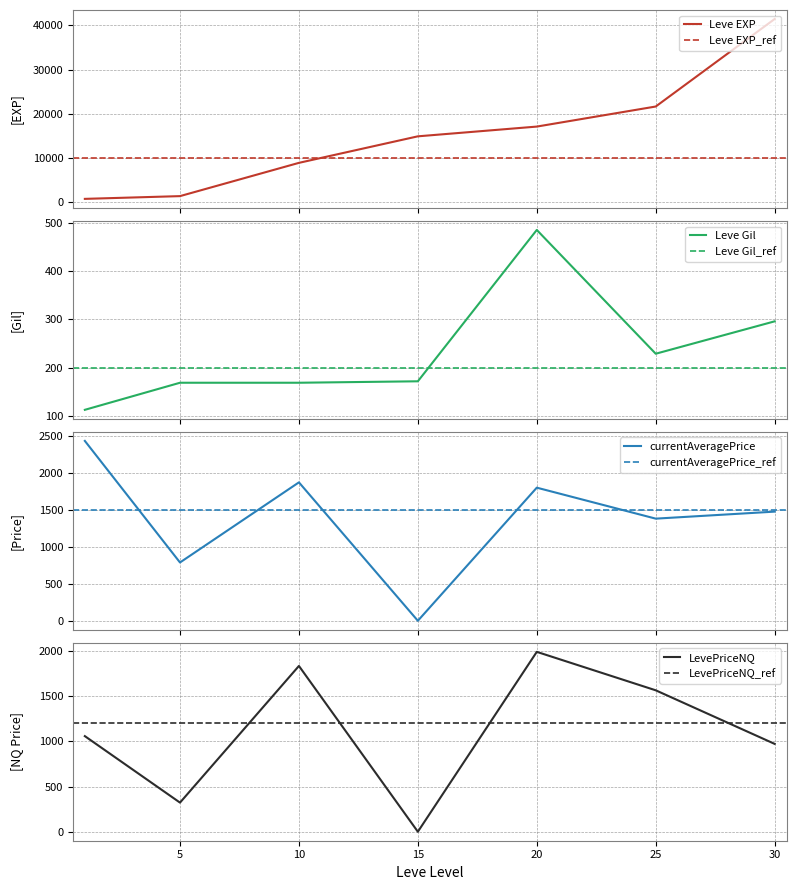

Count the number of categories in the chart.

7